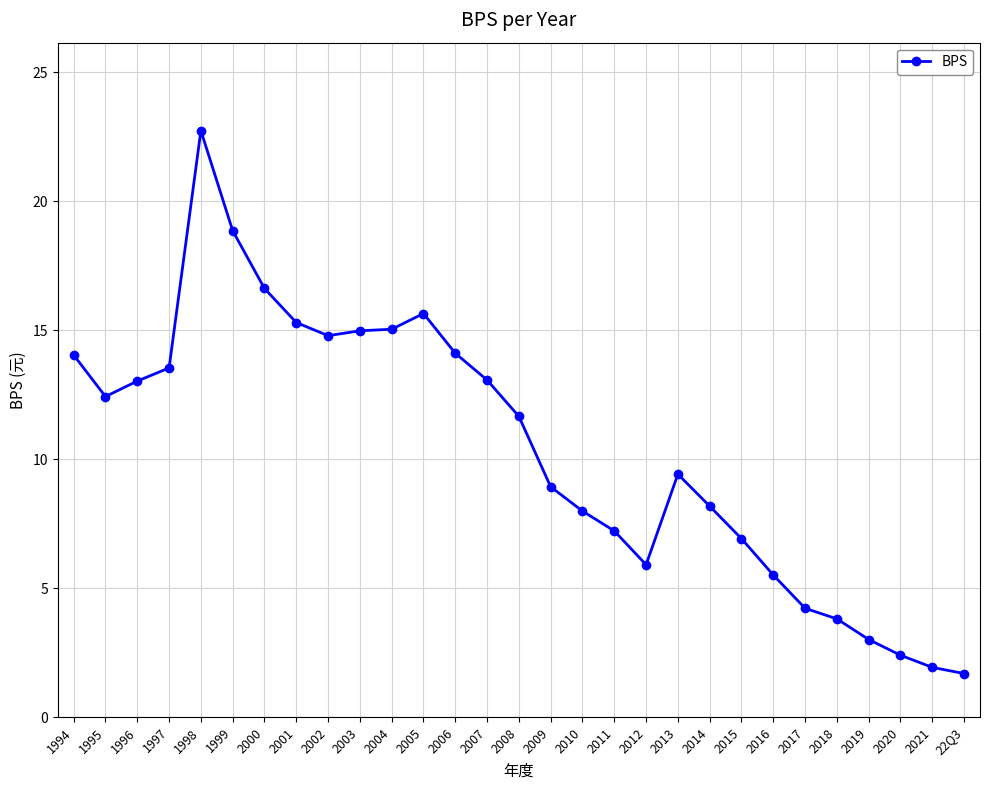

The value at 2012 is 2.0. True or false?

False